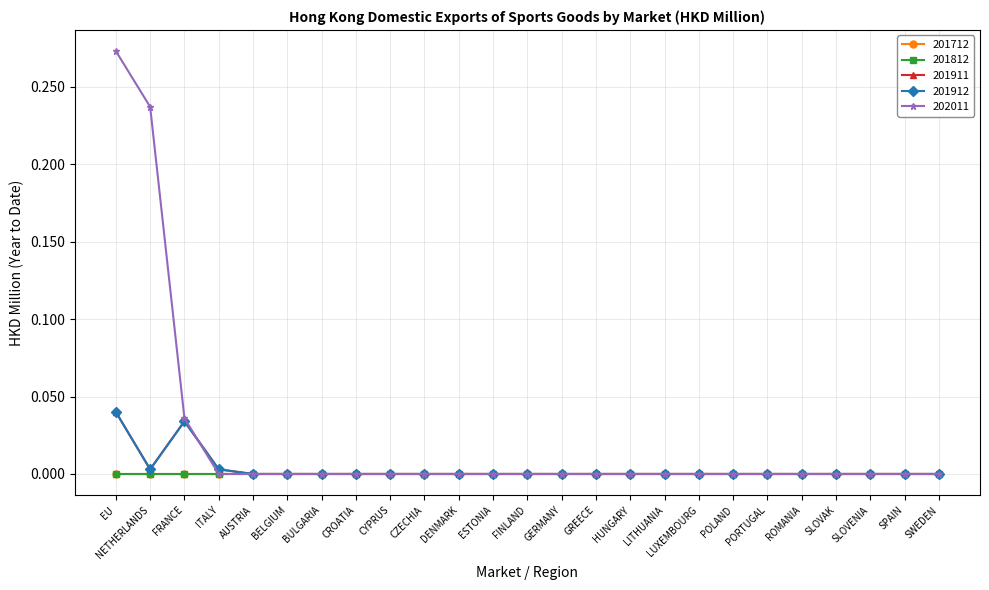

Does the chart have visible grid lines?

Yes